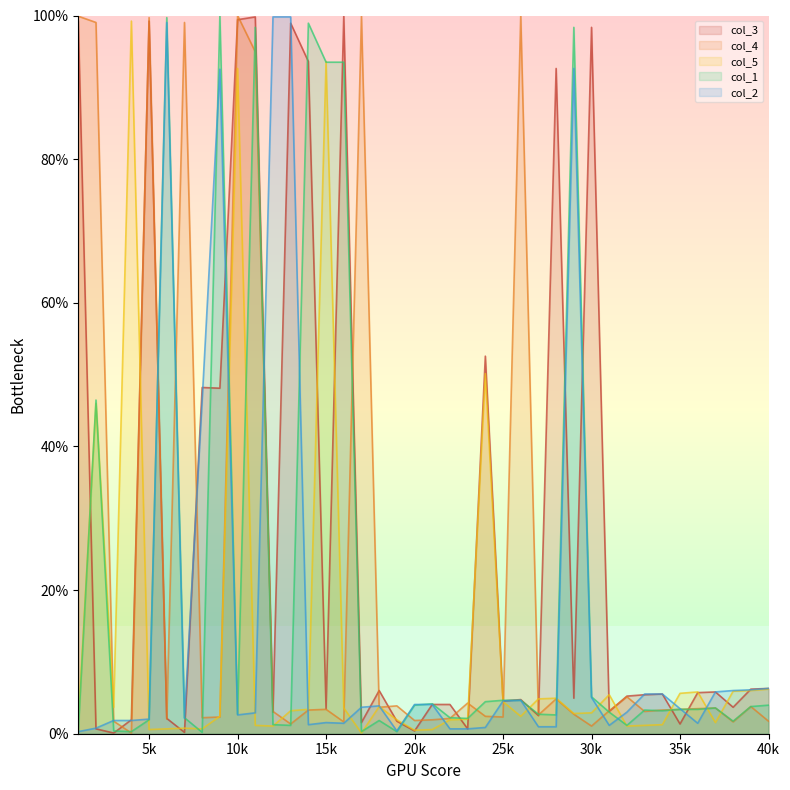

What is the total value across all series at 7?

104.4